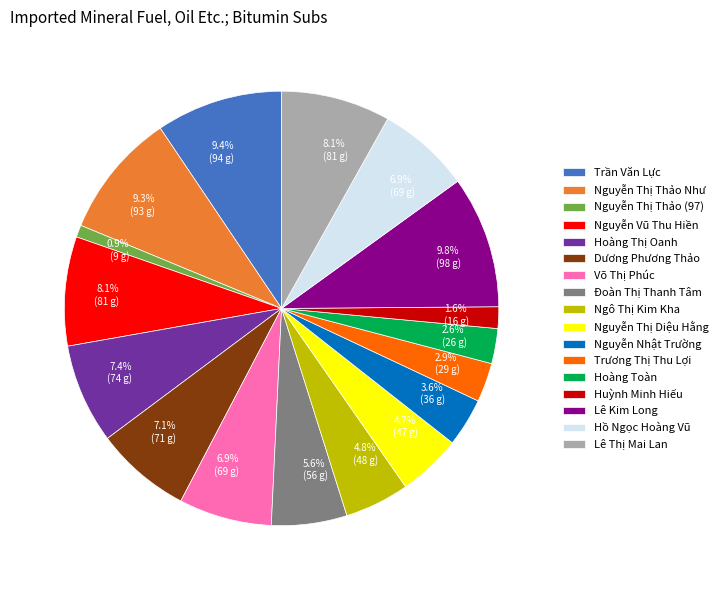

Count the number of slices in the pie.

17